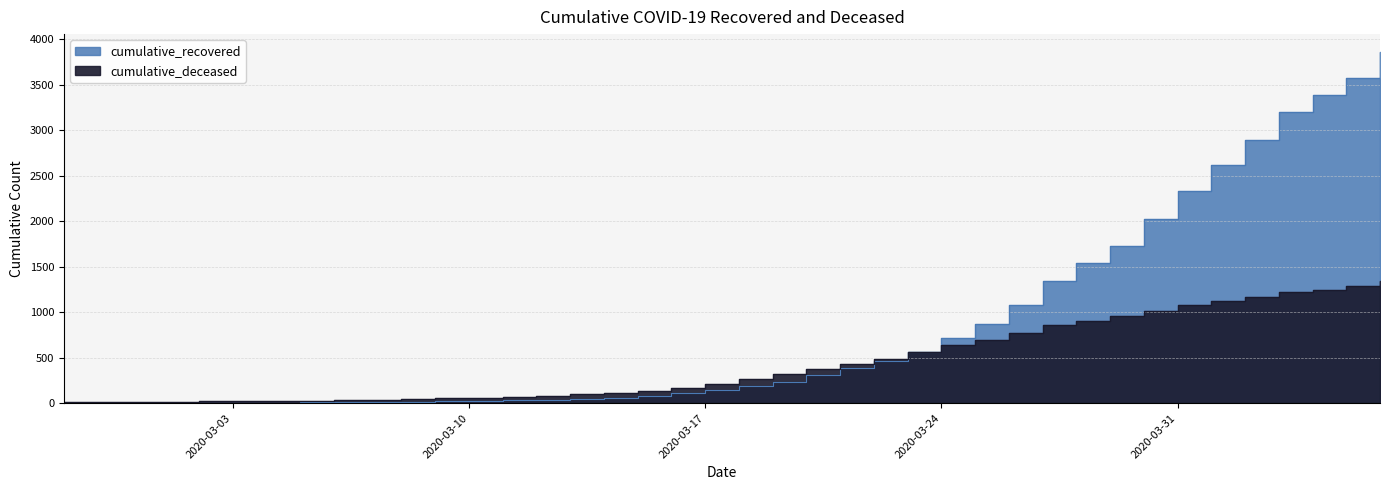

Reading left to right, transcribe all the data shown in this chart.

cumulative_recovered: 2	3	3	3	4	5	7	8	8	9	13	19	26	31	38	49	60	75	115	149	186	238	311	392	465	566	717	874	1078	1343	1538	1732	2020	2337	2617	2894	3202	3391	3572	3863
cumulative_deceased: 14	15	15	16	19	22	25	28	31	35	41	52	59	68	82	104	117	135	171	213	267	326	379	430	485	565	636	699	773	860	904	960	1018	1077	1119	1169	1218	1248	1290	1338